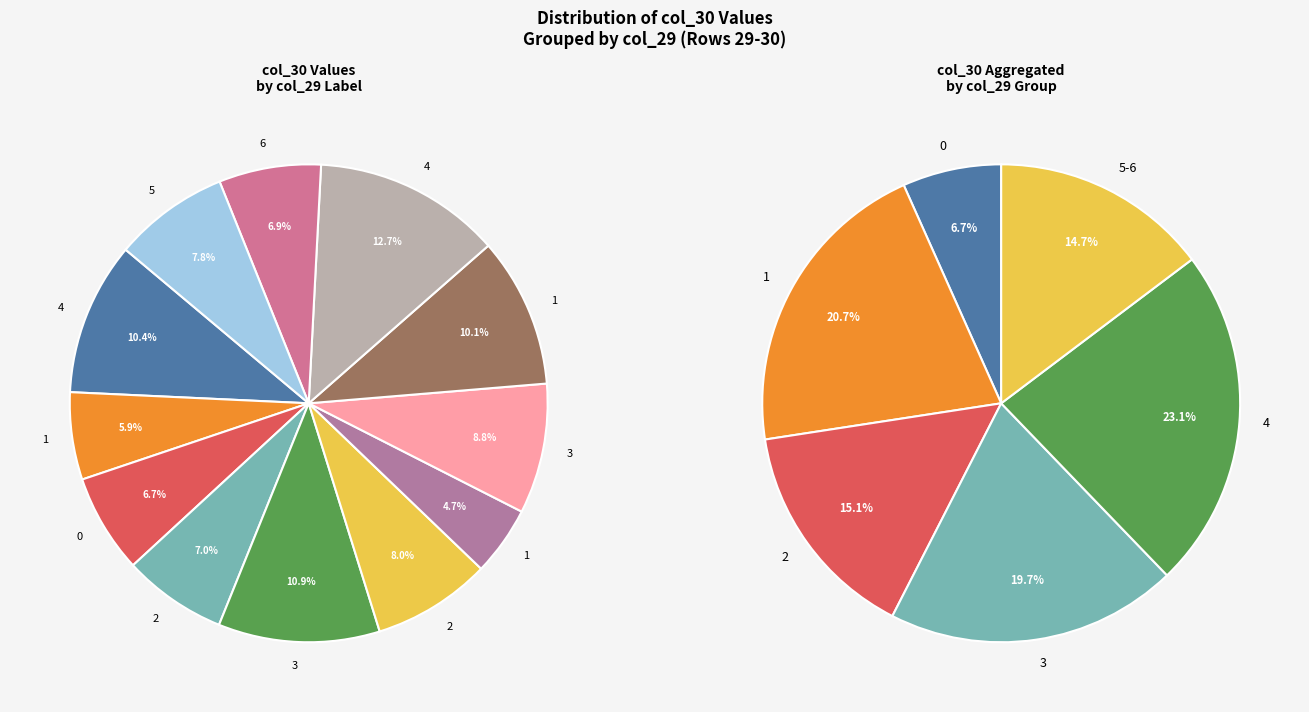

To the nearest percent, what is the difference between the 0 and 1 slice percentages?

3%